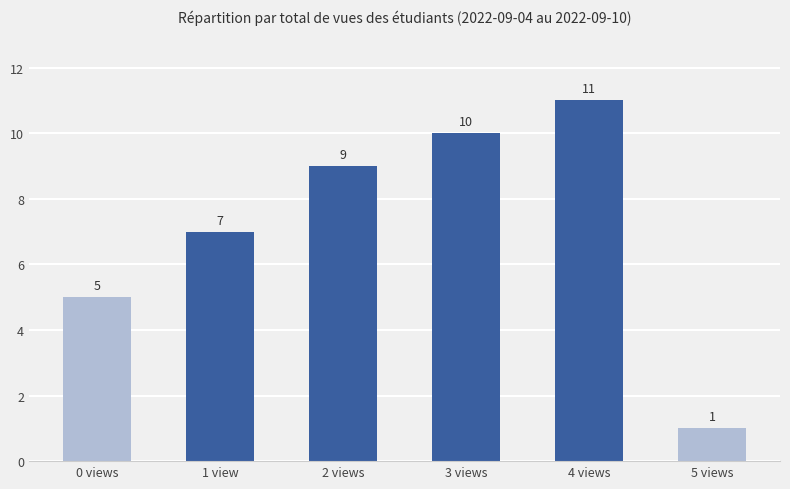

What is the difference between the values at 3 views and 2 views?

1